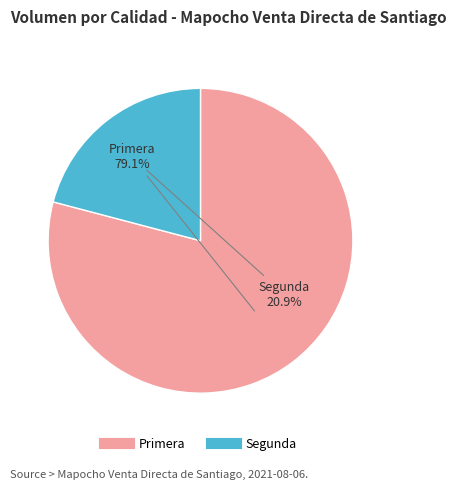

True or false: Primera accounts for 79% of the total.

True